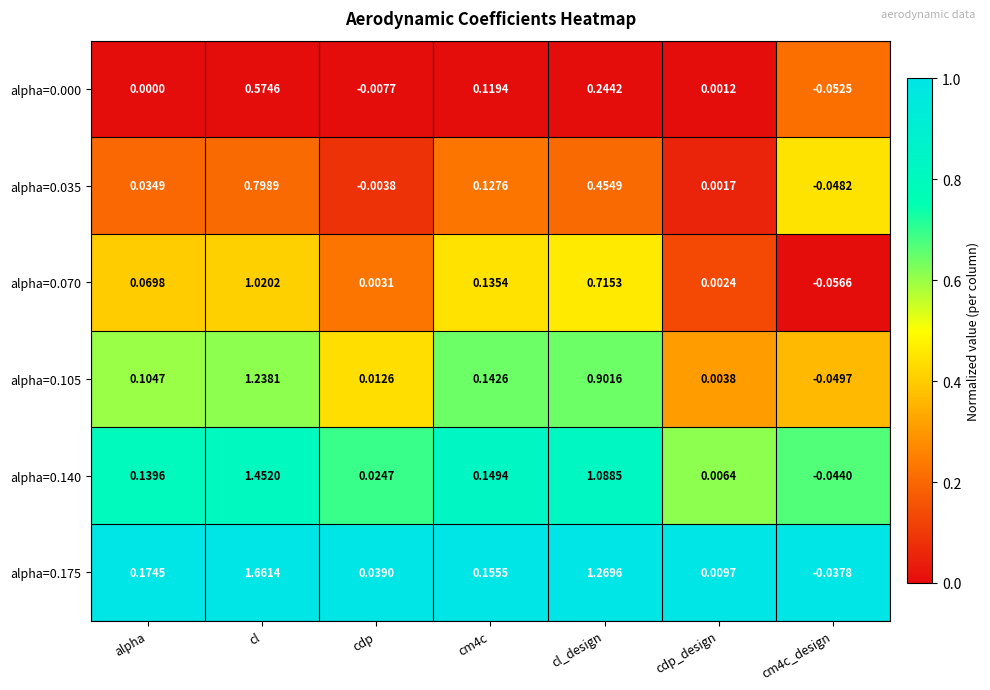

Count the number of data series in this chart.

6